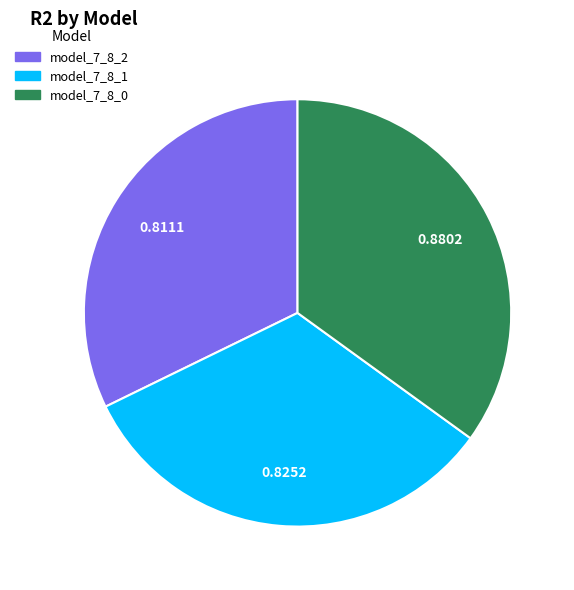

Is model_7_8_1 the majority of the pie?

No